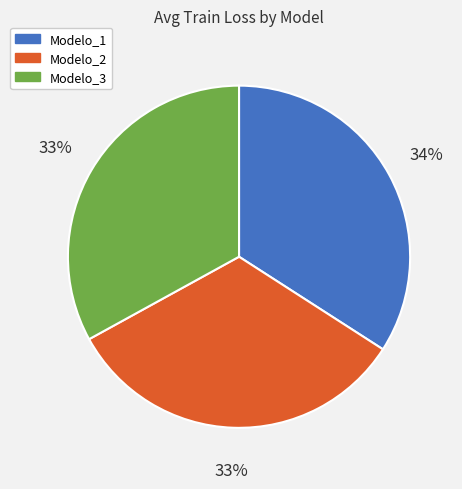

Do Modelo_2 and Modelo_3 together represent more than half of the pie?

Yes